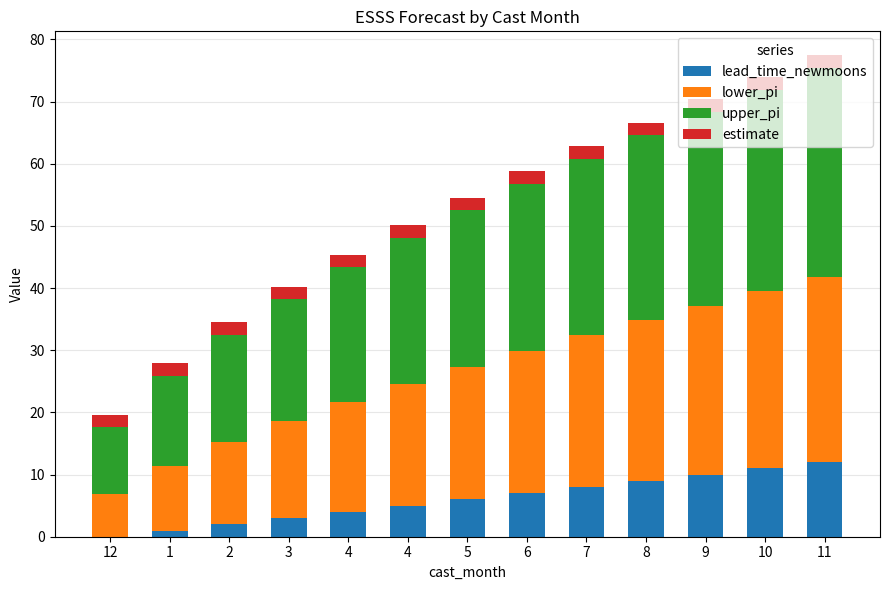

What are all the series names shown in the legend?

lead_time_newmoons, lower_pi, upper_pi, estimate